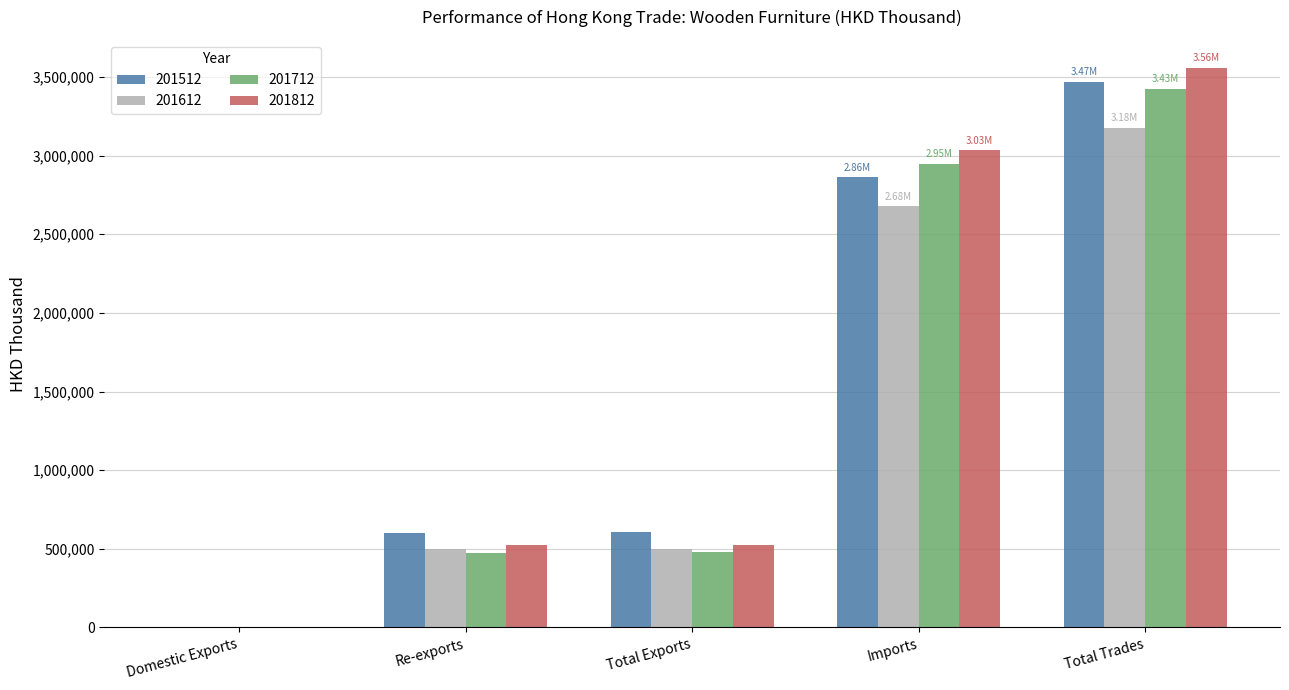

Which label corresponds to the largest value in the chart?

Total Trades